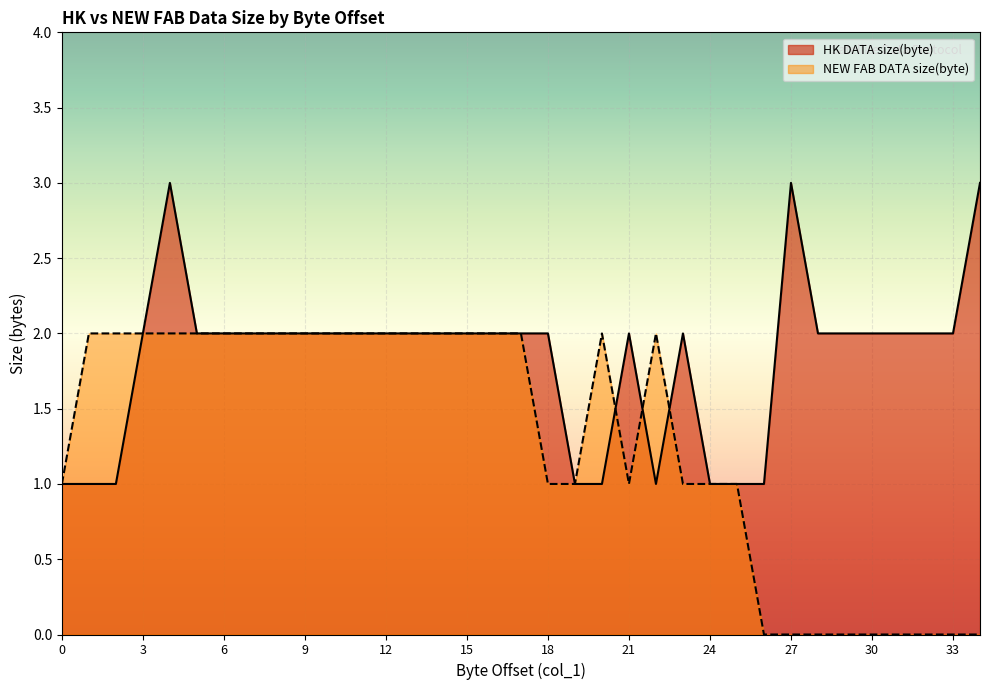

After their last crossing, which series has the higher values: HK DATA size(byte) or NEW FAB DATA size(byte)?

HK DATA size(byte)